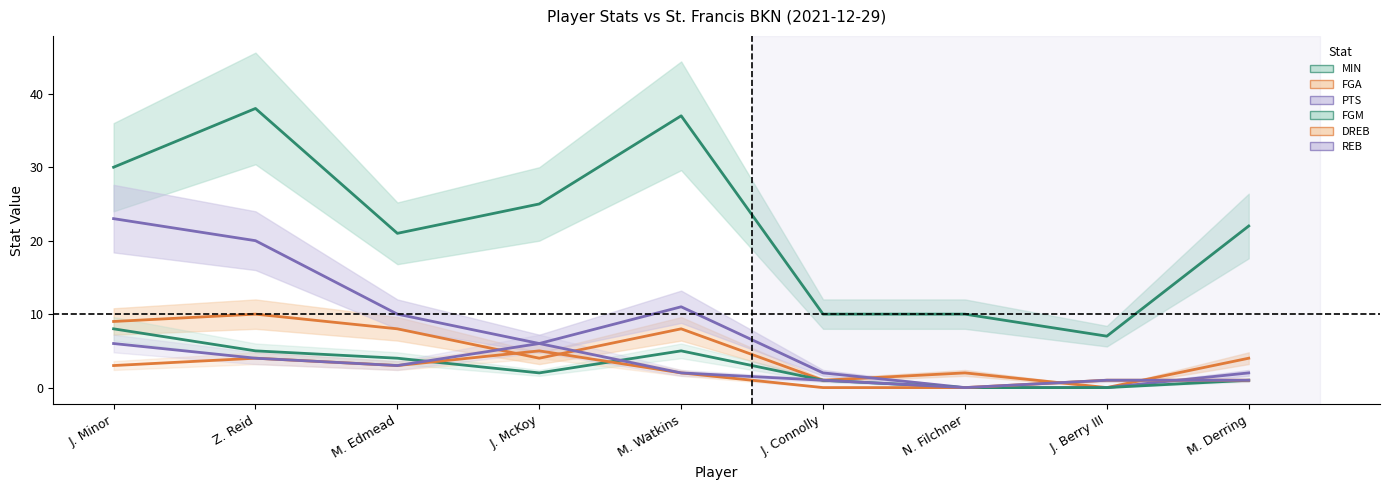

Reading left to right, what are all the values shown in this chart?

MIN: J. Minor=30	Z. Reid=38	M. Edmead=21	J. McKoy=25	M. Watkins=37	J. Connolly=10	N. Filchner=10	J. Berry III=7	M. Derring=22
FGA: J. Minor=9	Z. Reid=10	M. Edmead=8	J. McKoy=4	M. Watkins=8	J. Connolly=1	N. Filchner=2	J. Berry III=0	M. Derring=4
PTS: J. Minor=23	Z. Reid=20	M. Edmead=10	J. McKoy=6	M. Watkins=11	J. Connolly=2	N. Filchner=0	J. Berry III=0	M. Derring=2
FGM: J. Minor=8	Z. Reid=5	M. Edmead=4	J. McKoy=2	M. Watkins=5	J. Connolly=1	N. Filchner=0	J. Berry III=0	M. Derring=1
DREB: J. Minor=3	Z. Reid=4	M. Edmead=3	J. McKoy=5	M. Watkins=2	J. Connolly=0	N. Filchner=0	J. Berry III=1	M. Derring=1
REB: J. Minor=6	Z. Reid=4	M. Edmead=3	J. McKoy=6	M. Watkins=2	J. Connolly=1	N. Filchner=0	J. Berry III=1	M. Derring=1